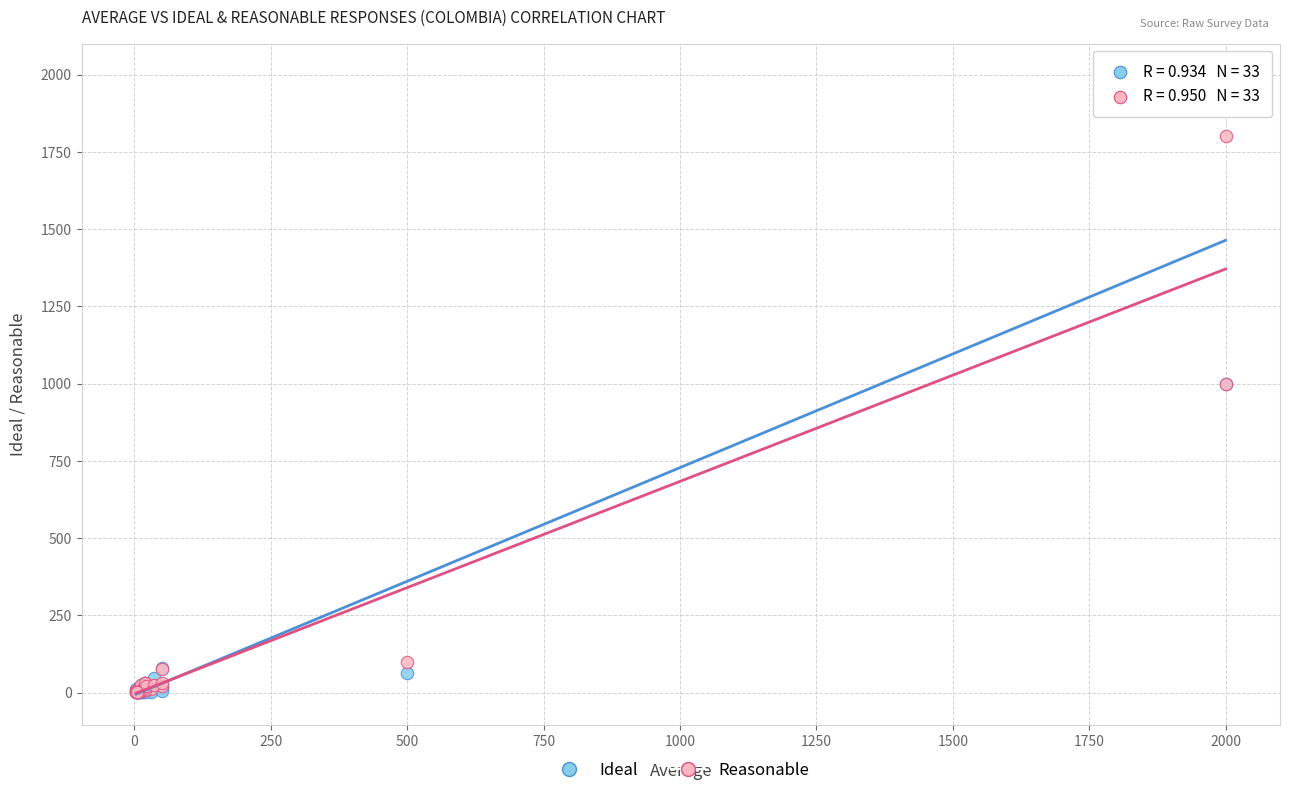

What are all the series names shown in the legend?

Ideal, Reasonable